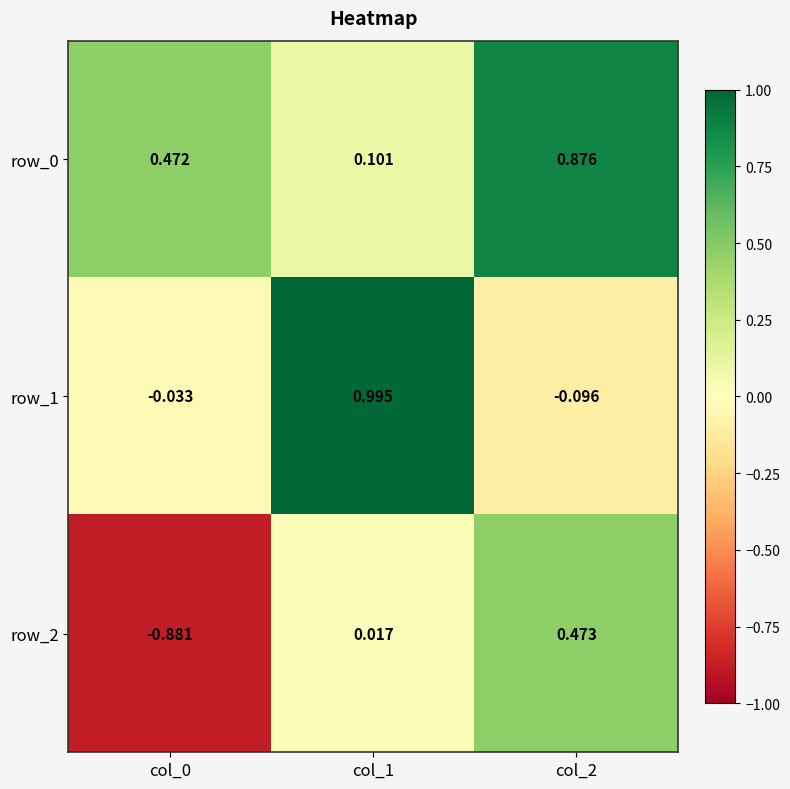

How many data points does each series have?

3